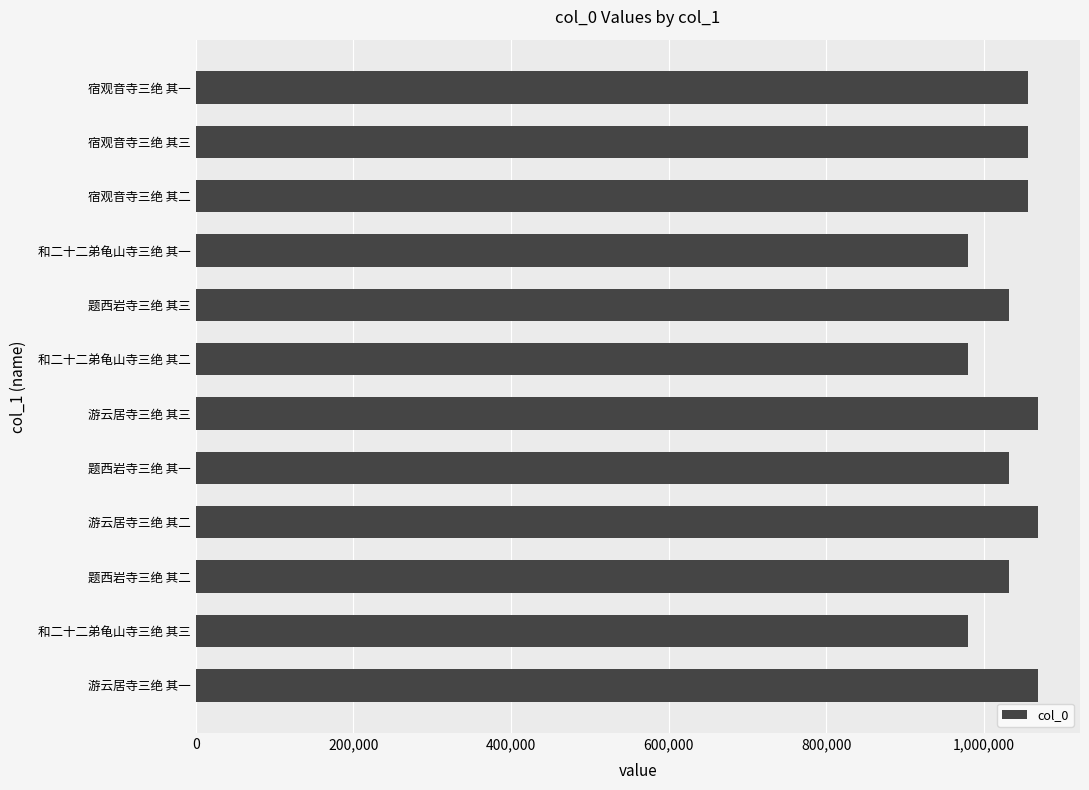

True or false: the data shows 1827812 at 题西岩寺三绝 其二.

False